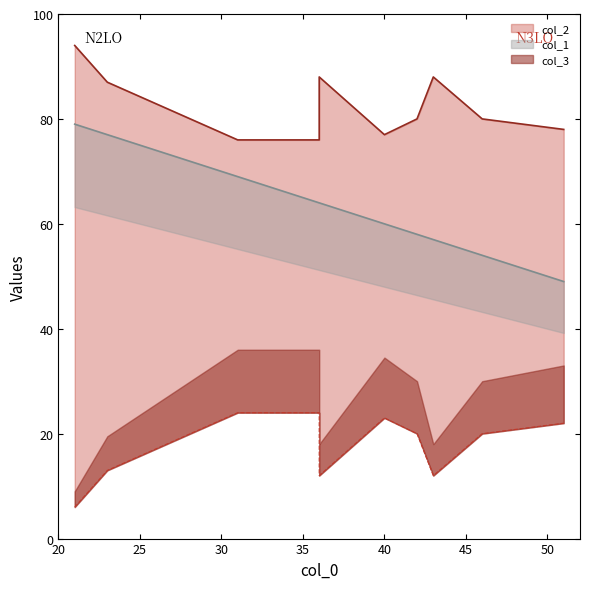

Where is col_3 nearest to the value 15?

23